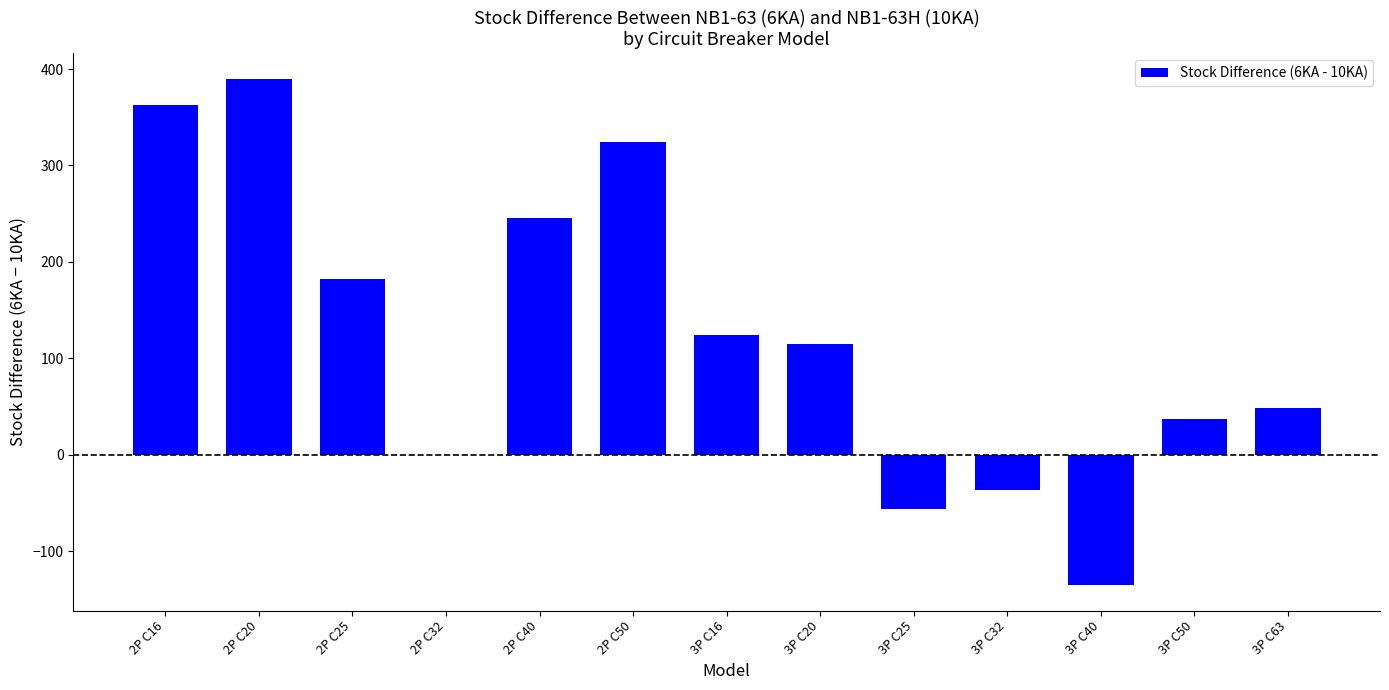

True or false: the data shows 76 at 3P C20.

False